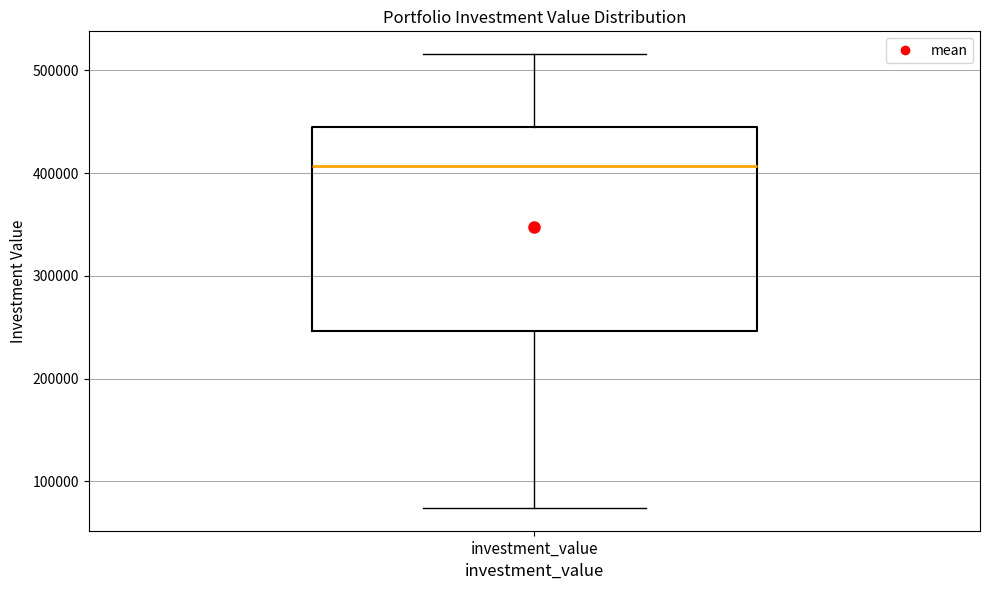

Transcribe this box plot: give where the median line is, the range the box spans, and where the two whiskers end, as read against the y-axis. The values are not printed on the chart, so give them approximately, as read against the axis.

median 410000, box 250000 to 450000, whiskers 70000 to 520000